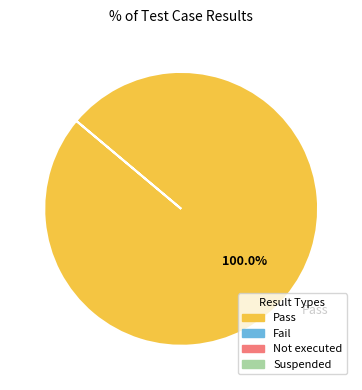

Count the number of slices in the pie.

1